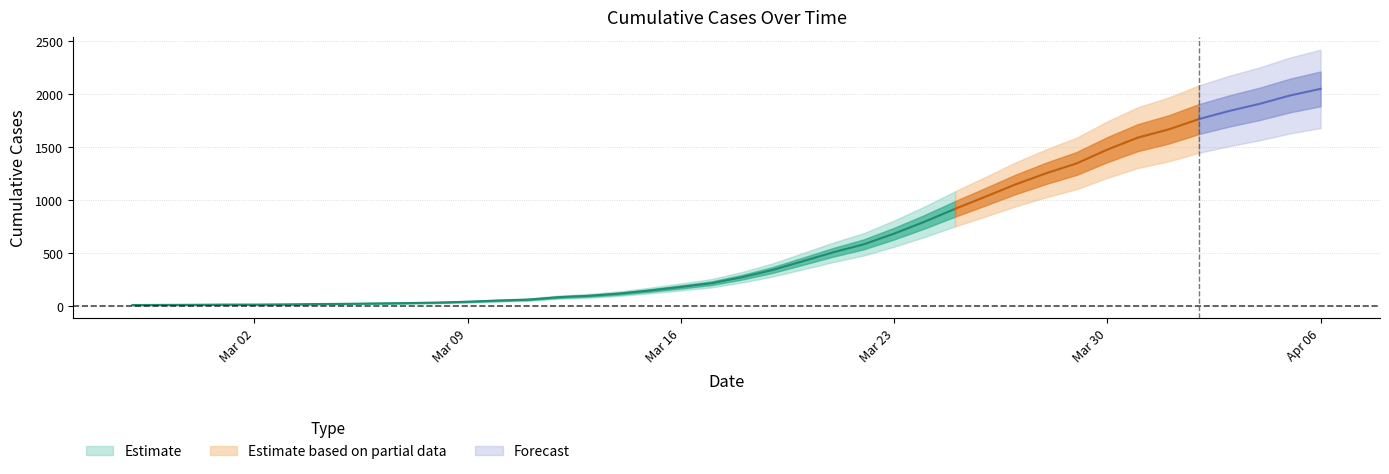

The value at 2020-03-18 is 274. True or false?

True